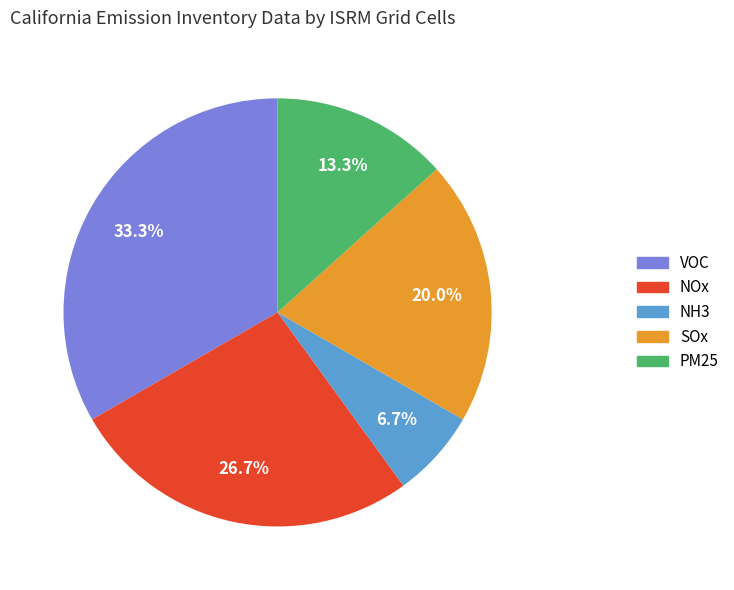

What is the largest slice in the pie chart?

VOC